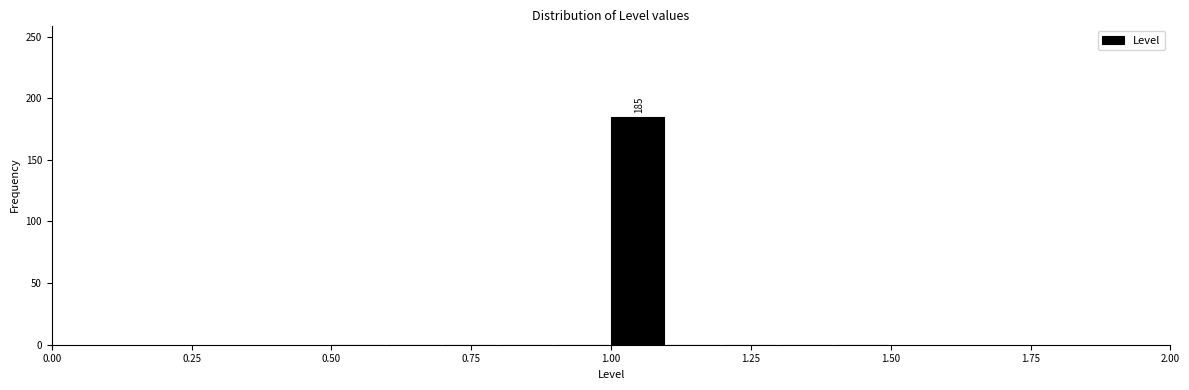

Around what value on the x-axis is the tallest bar? Give the approximate position of its centre, as read against the axis.

1.05